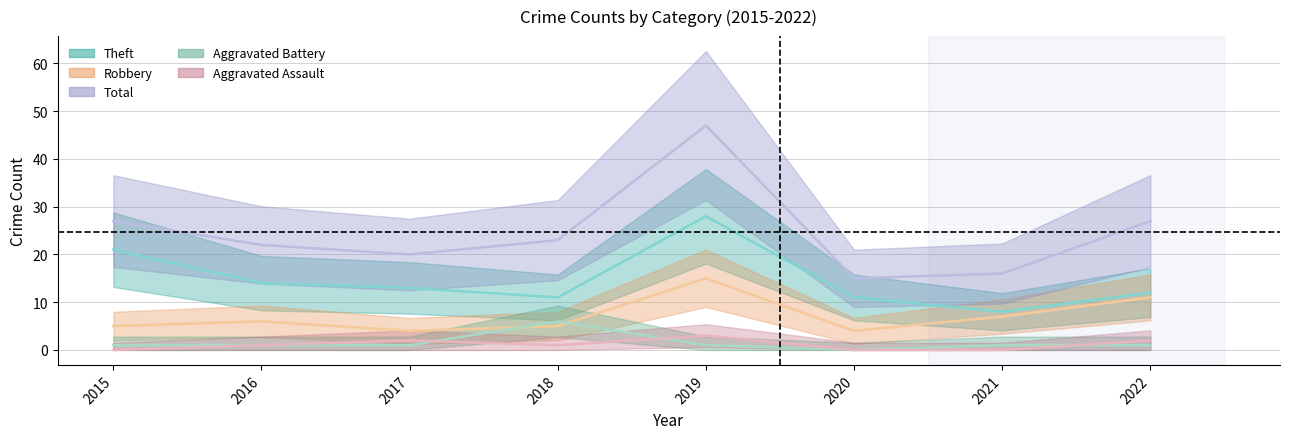

At which label does Aggravated Assault reach its peak?

2019